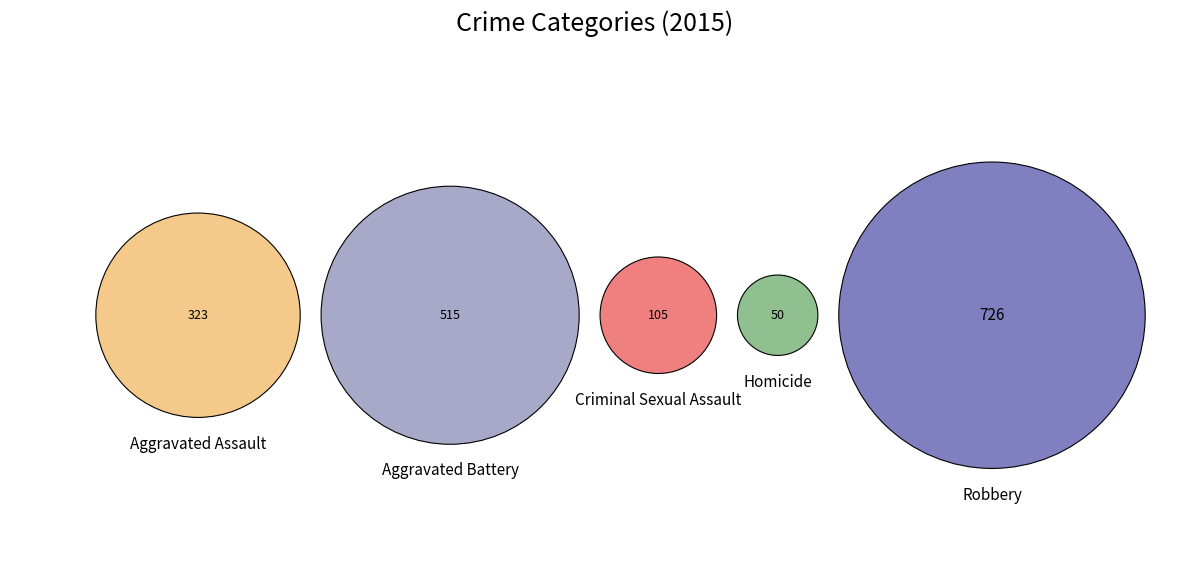

Rank the categories by value from highest to lowest.

Robbery, Aggravated Battery, Aggravated Assault, Criminal Sexual Assault, Homicide